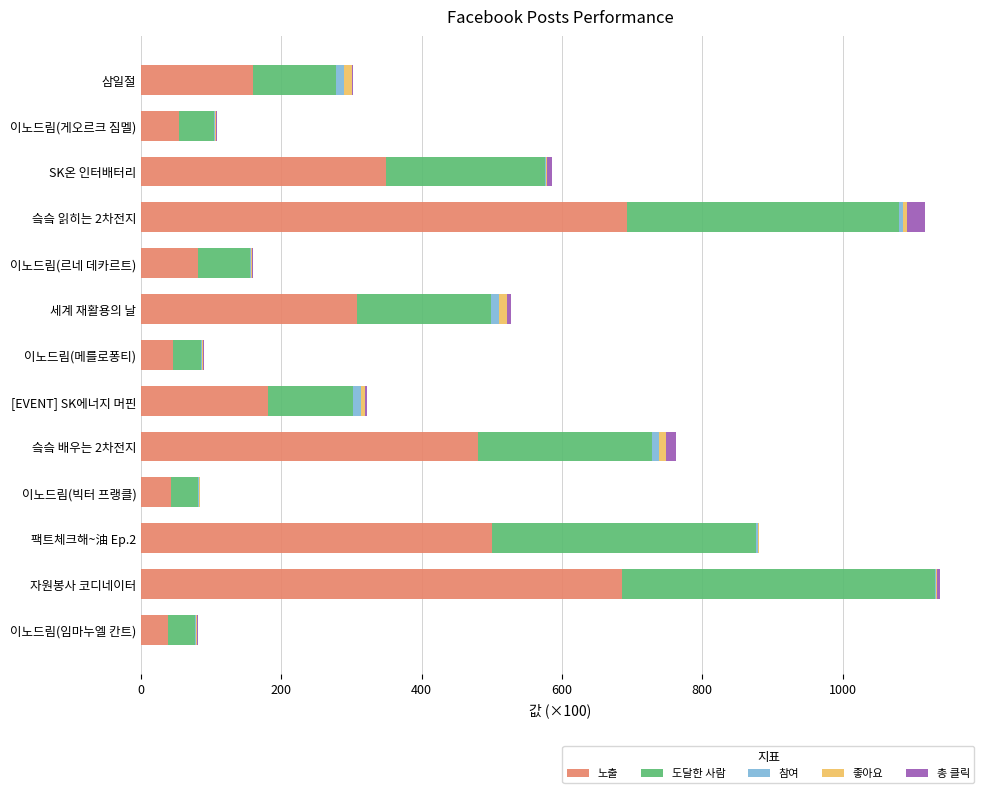

Is it true that 노출 equals 684.9 at 자원봉사 코디네이터?

True